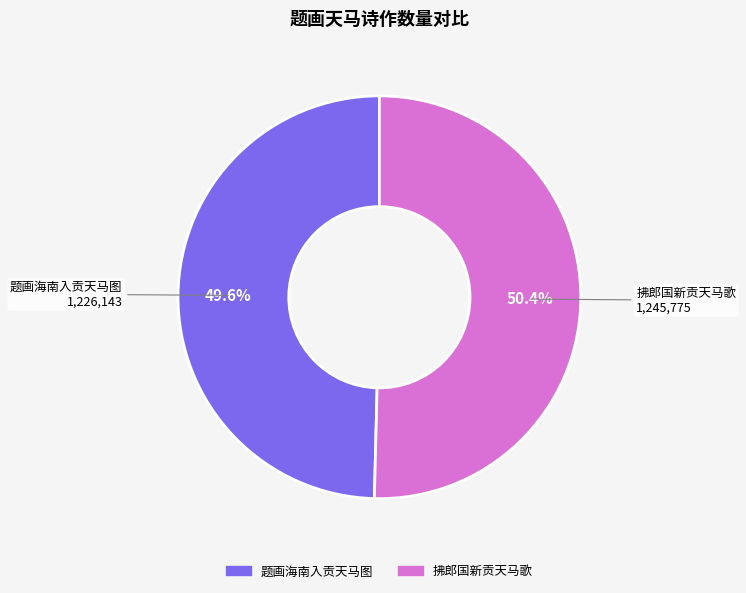

Approximately how many times larger is the value at 拂郎国新贡天马歌 compared to 题画海南入贡天马图?

1.0